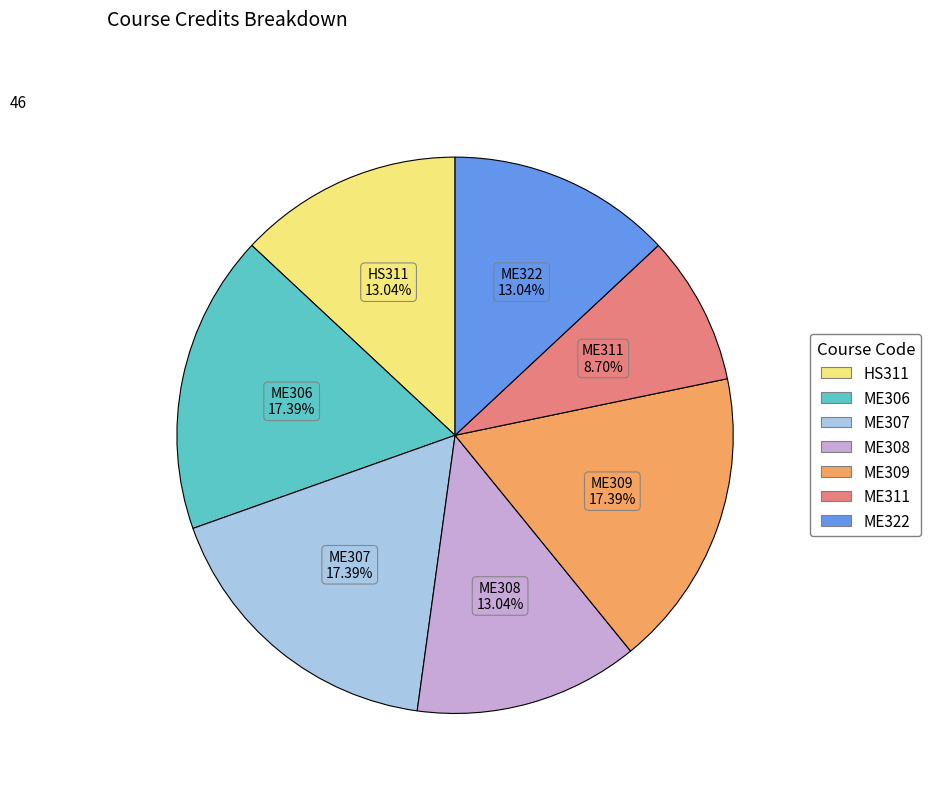

To the nearest percent, what is the combined percentage of ME307 and ME308?

30%